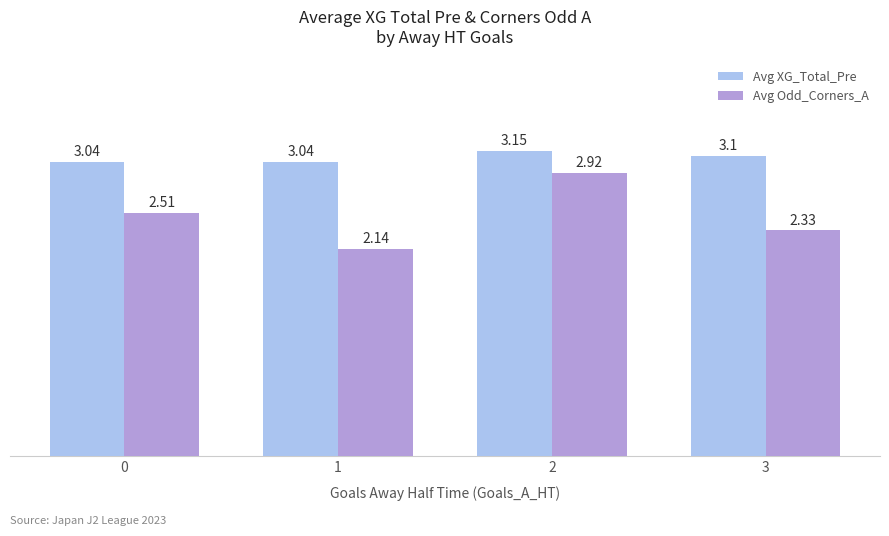

Count the number of categories in the chart.

4